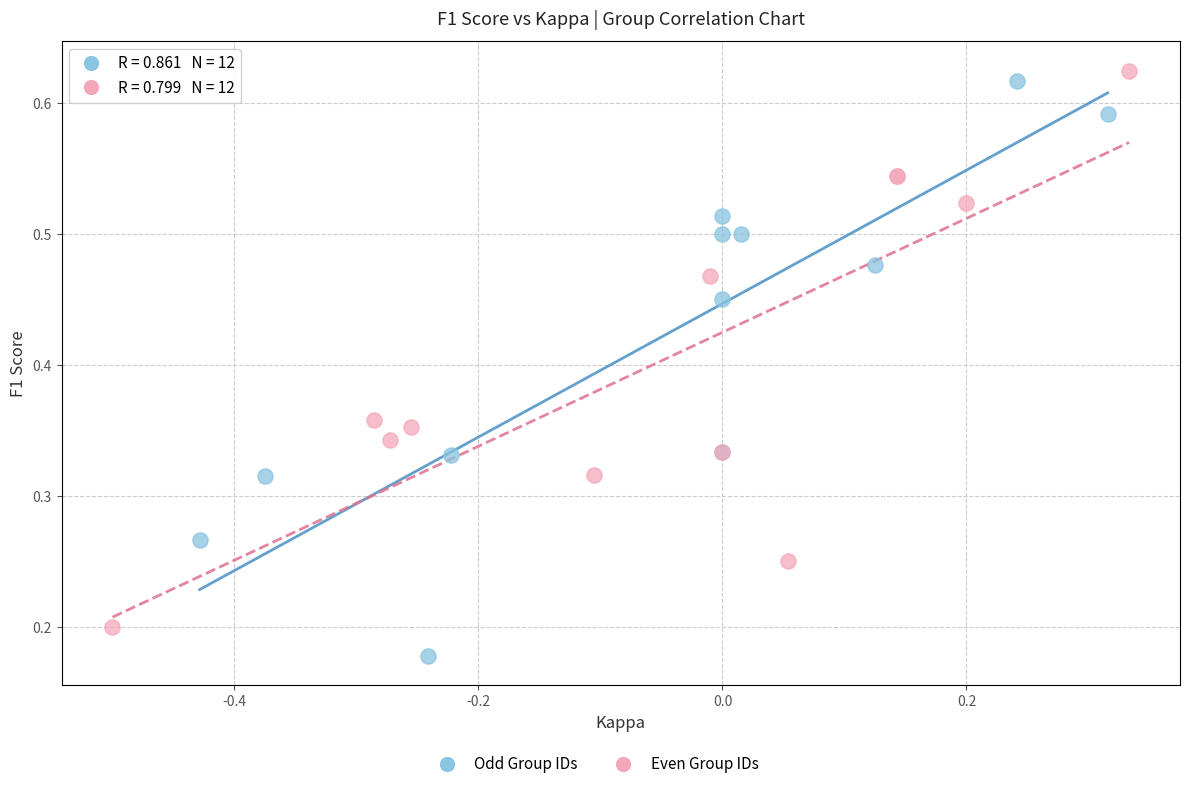

Which series contains the lowest Y value?

Odd Group IDs